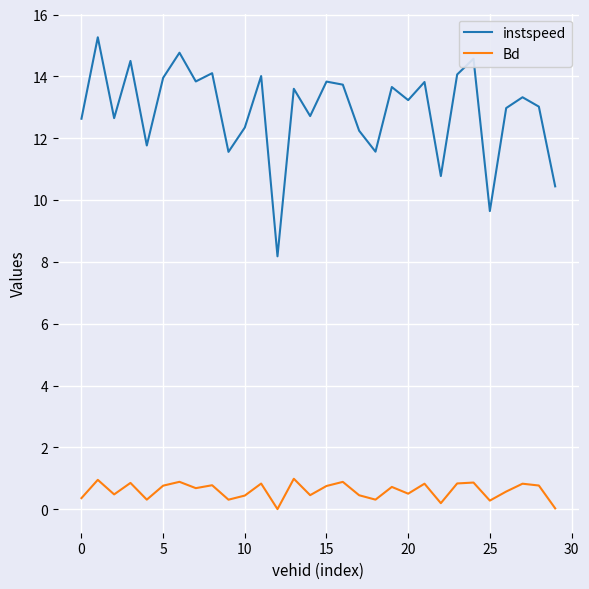

What is the maximum value shown in the chart?

15.3